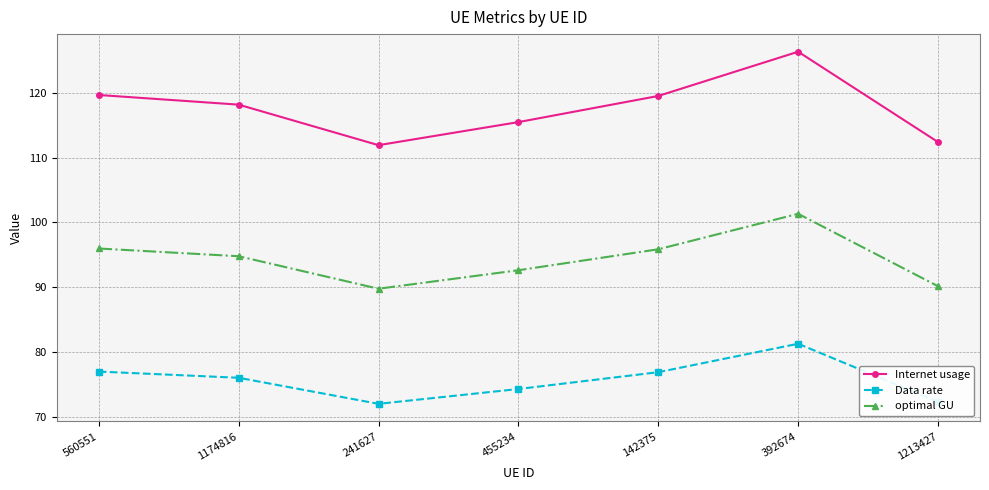

In Internet usage, how many points are lower than both neighbors (excluding endpoints)?

1